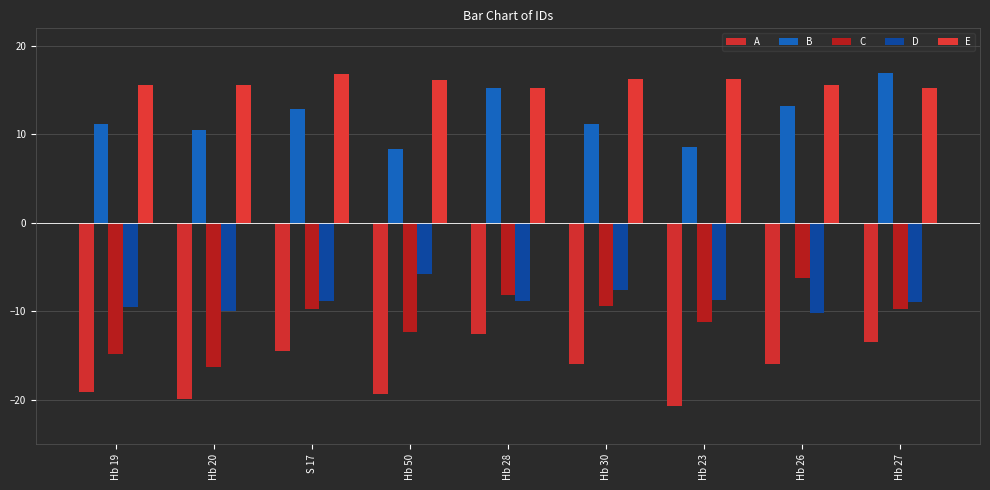

How many bars are there in each group?

5